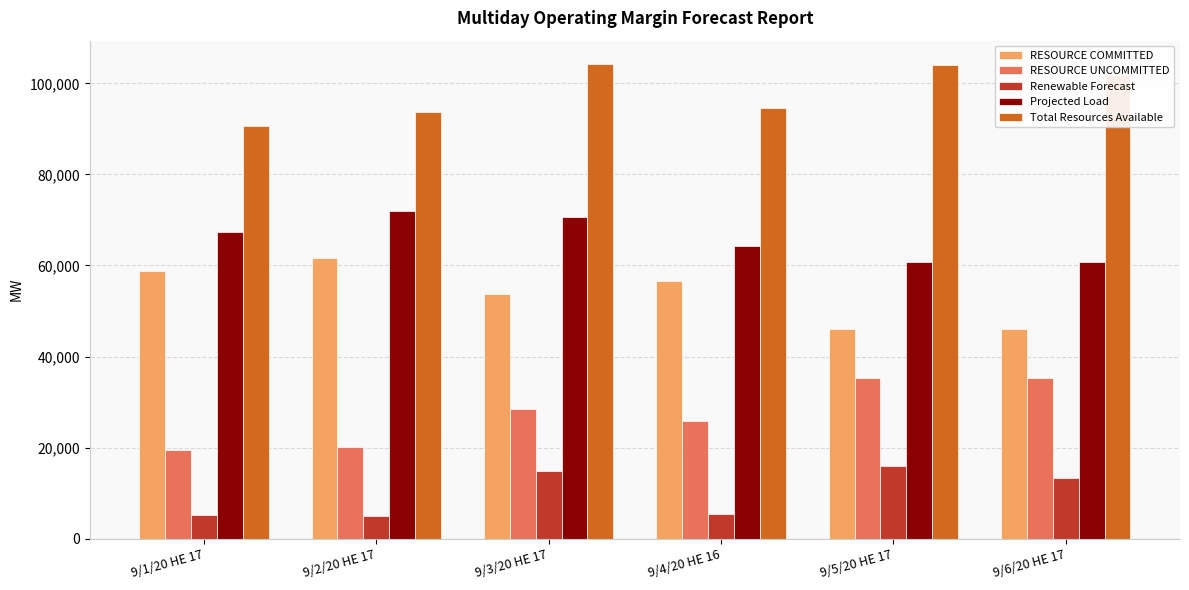

What is the value of the RESOURCE COMMITTED bar at the 2nd from the left?

61630.7